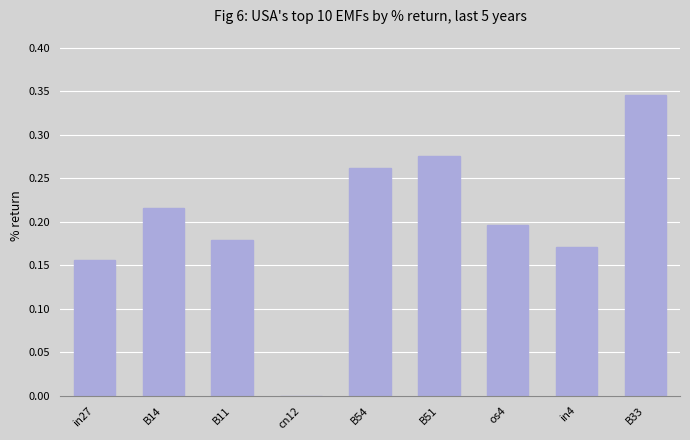

Which has a higher value, in4 or in27?

in4